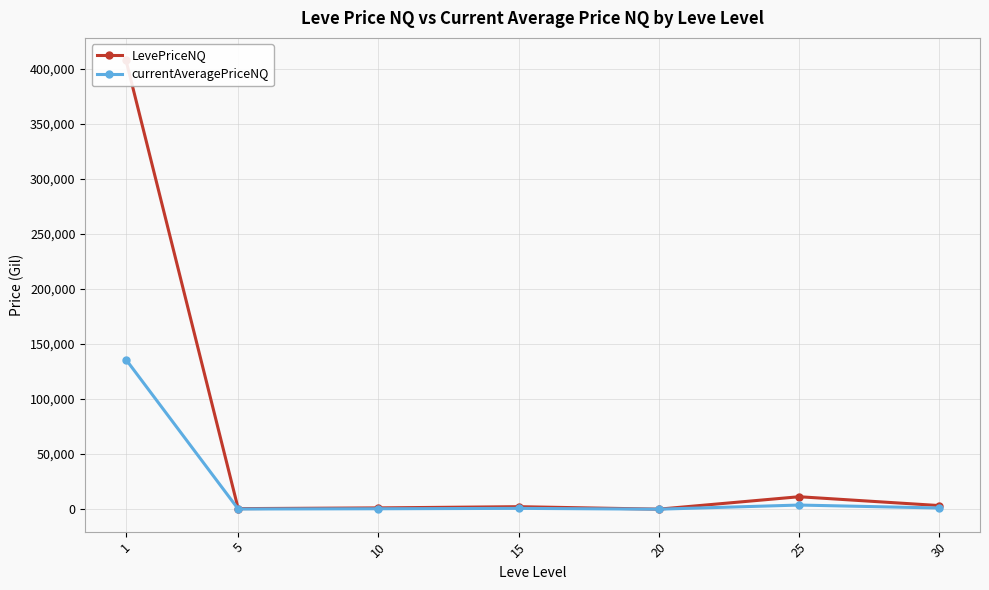

Which series changed the most between 5 and 10?

LevePriceNQ